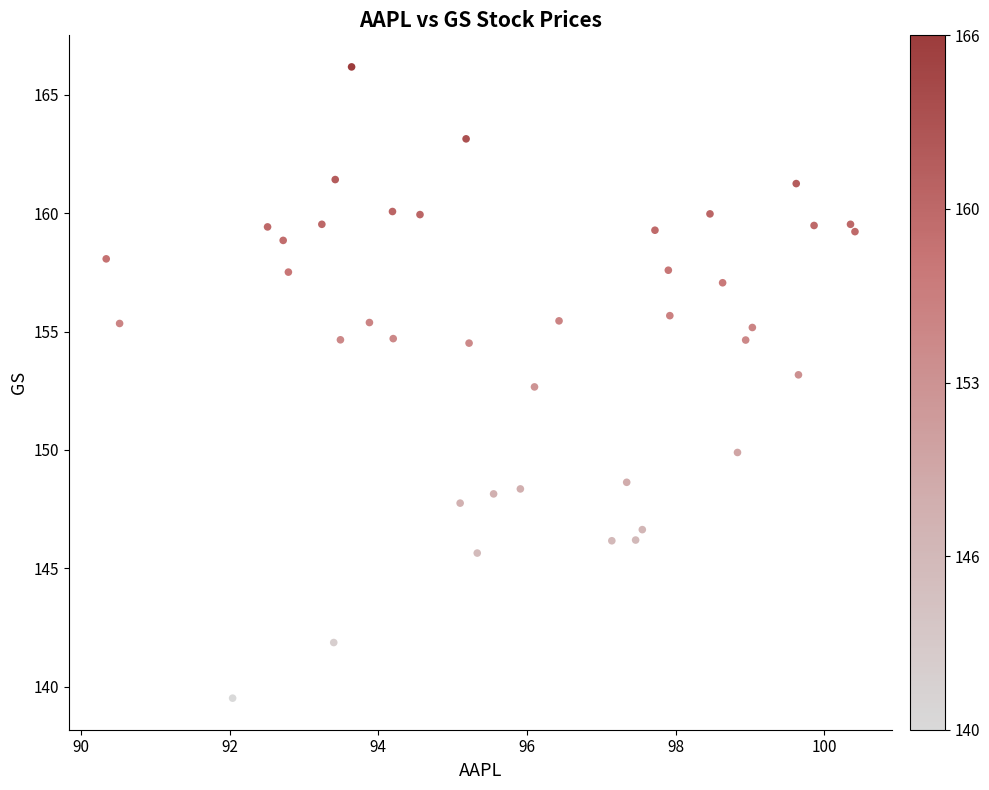

What Y value in the scatter plot is closest to 152?

152.7